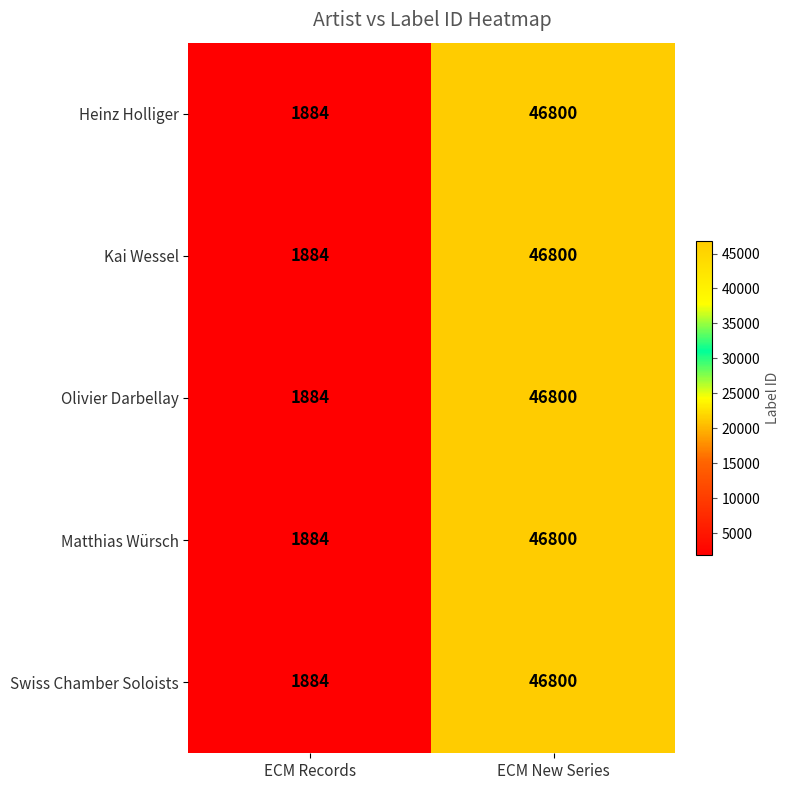

Which category has the lowest value across all series?

ECM Records